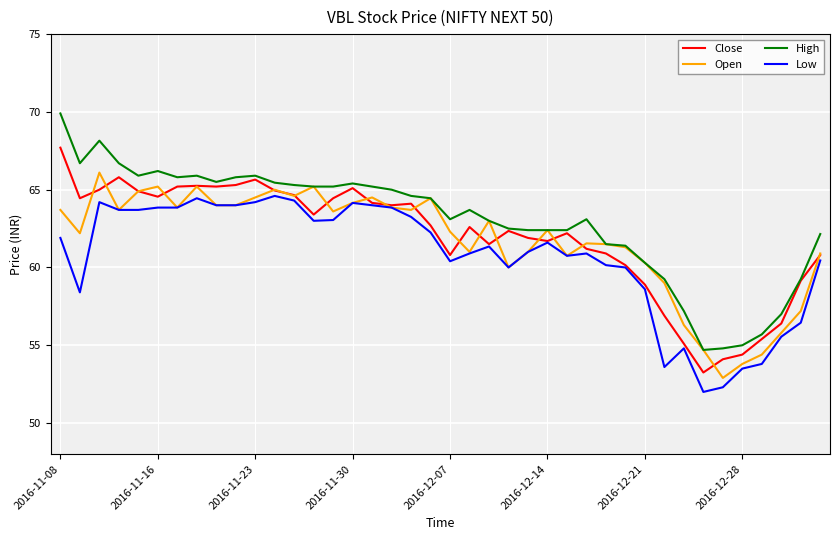

True or false: Open has more than 0 interior local peaks.

True